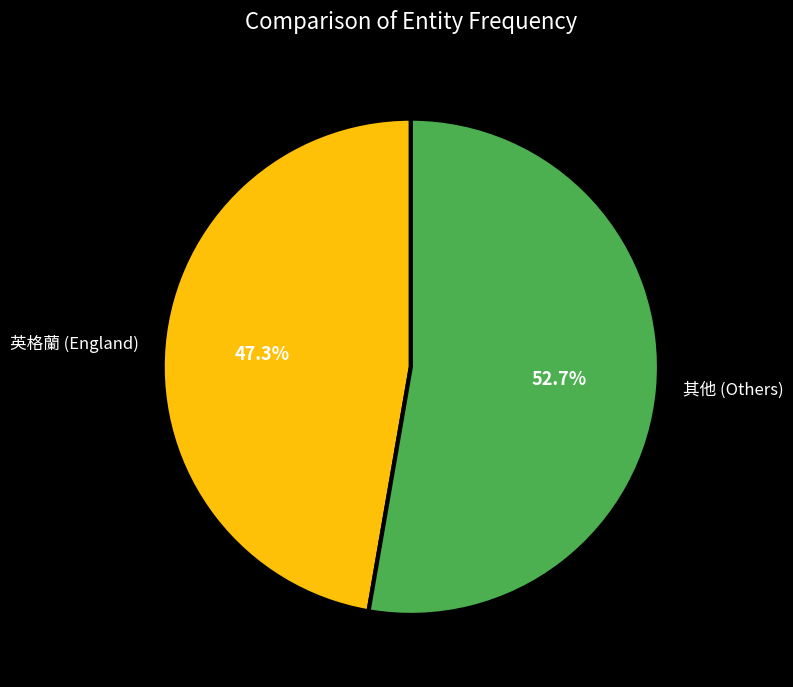

How much of the chart is everything except 其他 (Others)?

47.3%